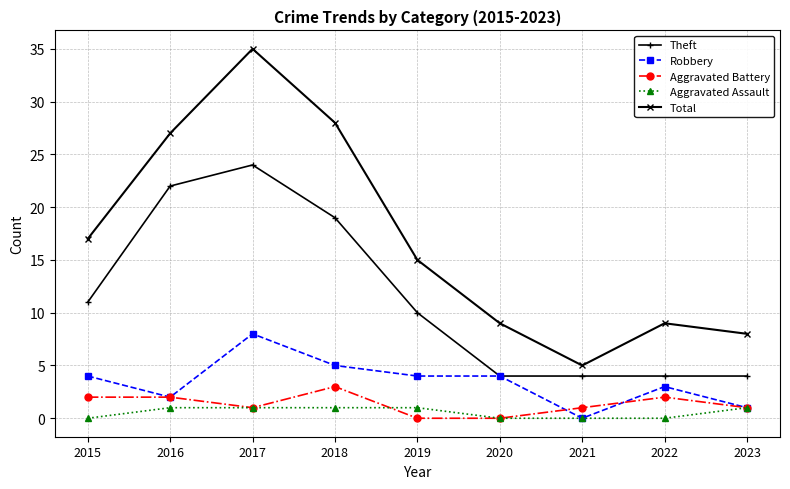

How many Aggravated Battery values are between 1 and 2?

6